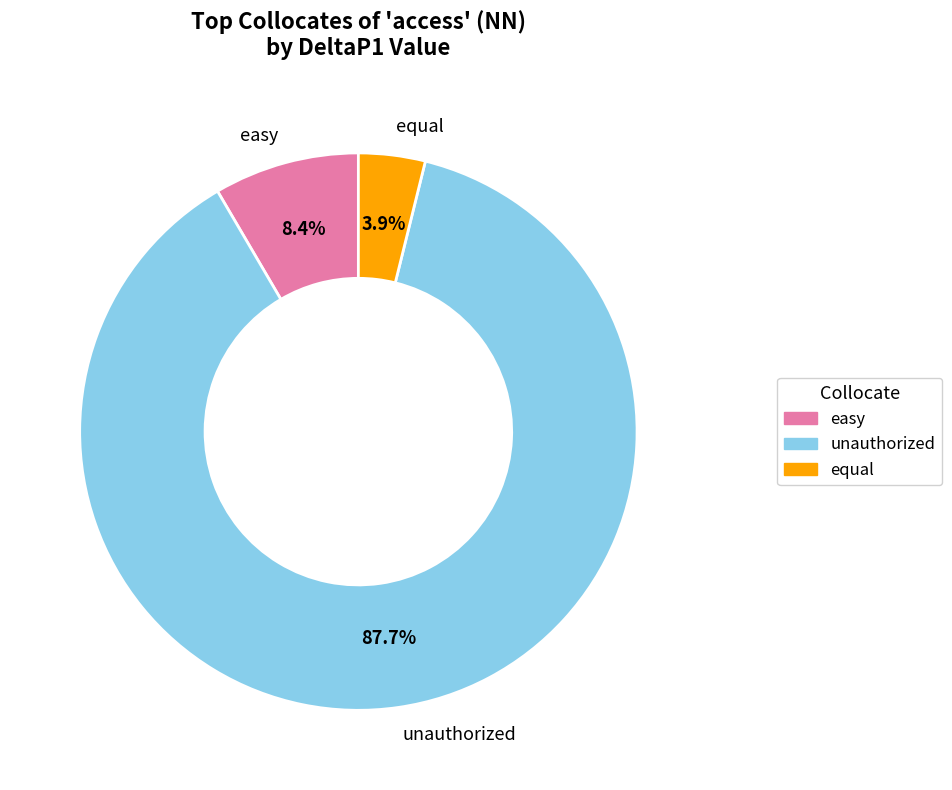

Which category has the smallest portion of the pie?

equal